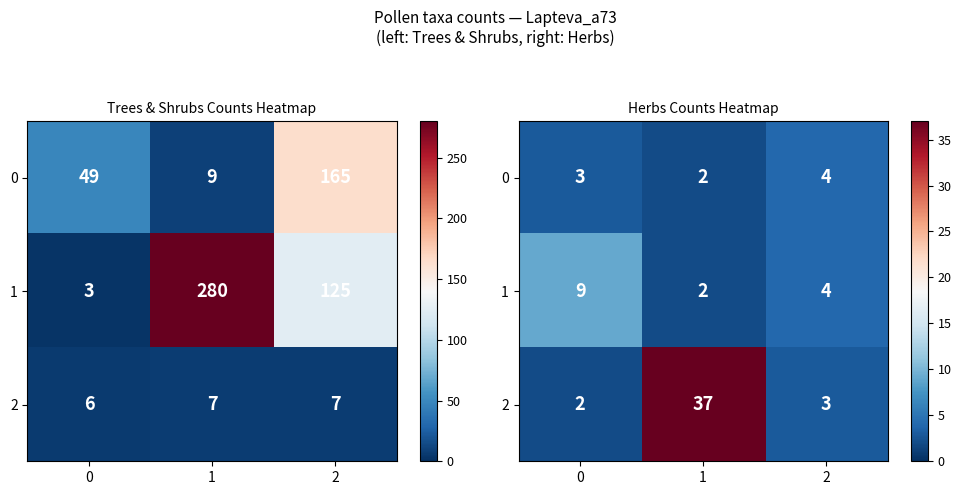

What is the difference between the 2 values at 1 and 0?

35